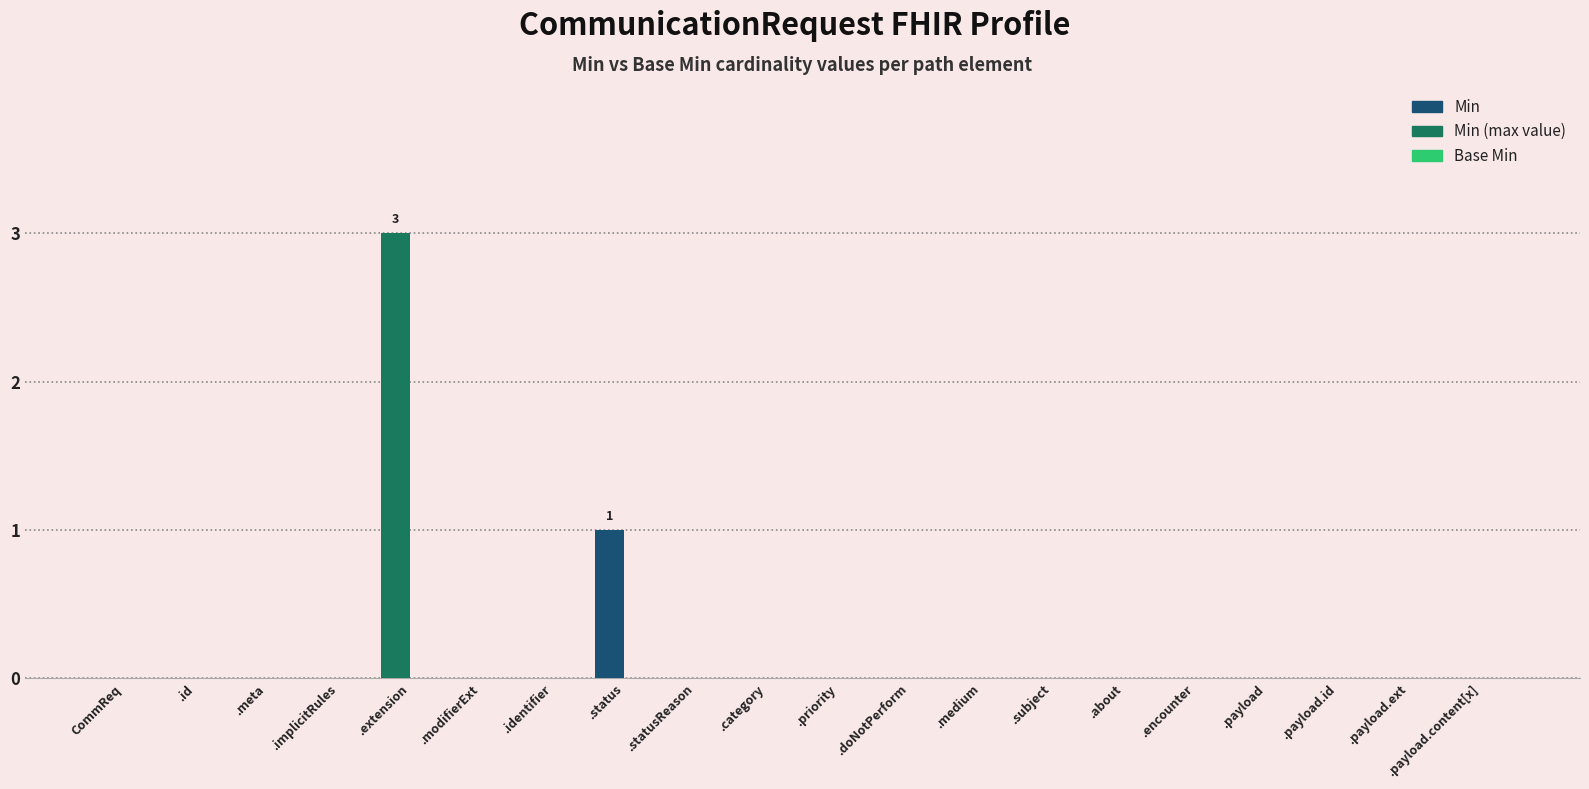

What value does the data have at .extension?

3